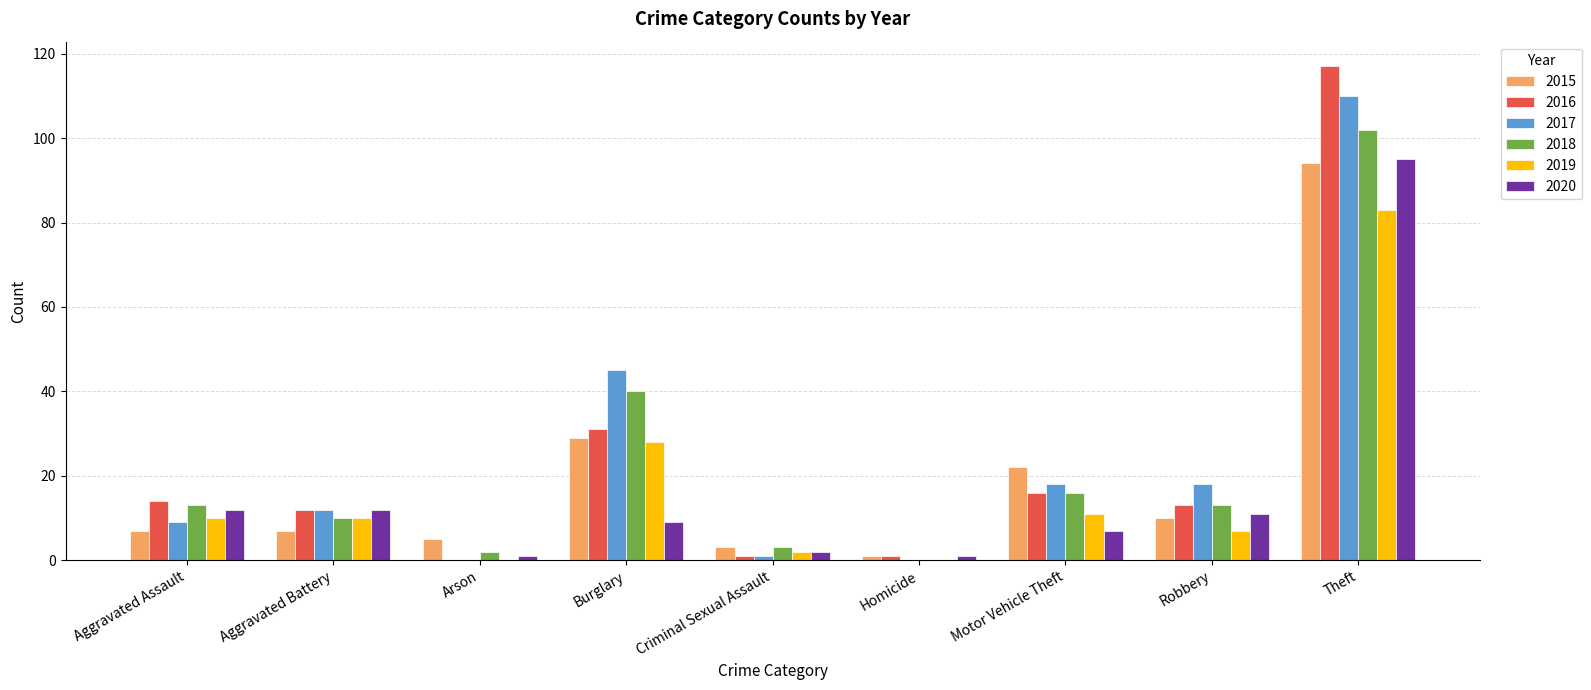

Reading left to right, what are all the values shown in this chart?

2015: Aggravated Assault=7	Aggravated Battery=7	Arson=5	Burglary=29	Criminal Sexual Assault=3	Homicide=1	Motor Vehicle Theft=22	Robbery=10	Theft=94
2016: Aggravated Assault=14	Aggravated Battery=12	Arson=0	Burglary=31	Criminal Sexual Assault=1	Homicide=1	Motor Vehicle Theft=16	Robbery=13	Theft=117
2017: Aggravated Assault=9	Aggravated Battery=12	Arson=0	Burglary=45	Criminal Sexual Assault=1	Homicide=0	Motor Vehicle Theft=18	Robbery=18	Theft=110
2018: Aggravated Assault=13	Aggravated Battery=10	Arson=2	Burglary=40	Criminal Sexual Assault=3	Homicide=0	Motor Vehicle Theft=16	Robbery=13	Theft=102
2019: Aggravated Assault=10	Aggravated Battery=10	Arson=0	Burglary=28	Criminal Sexual Assault=2	Homicide=0	Motor Vehicle Theft=11	Robbery=7	Theft=83
2020: Aggravated Assault=12	Aggravated Battery=12	Arson=1	Burglary=9	Criminal Sexual Assault=2	Homicide=1	Motor Vehicle Theft=7	Robbery=11	Theft=95